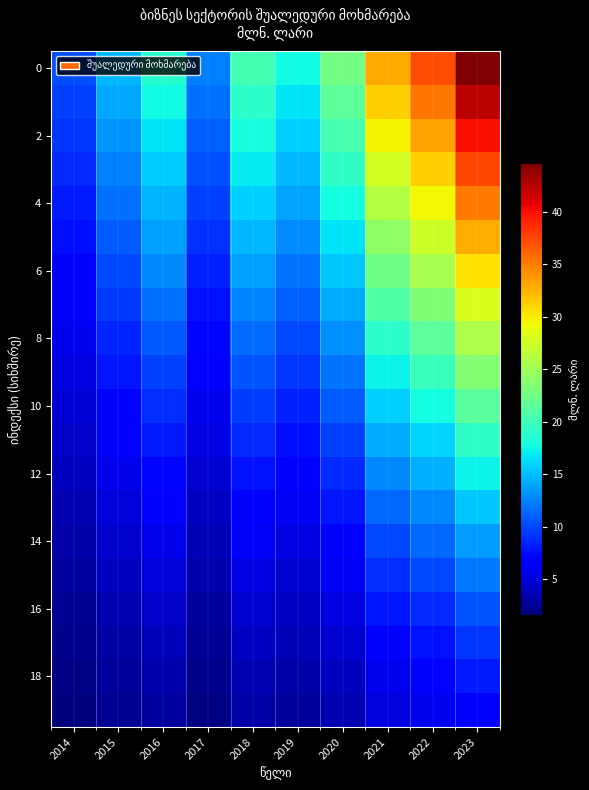

What is the greatest value displayed?

44.6